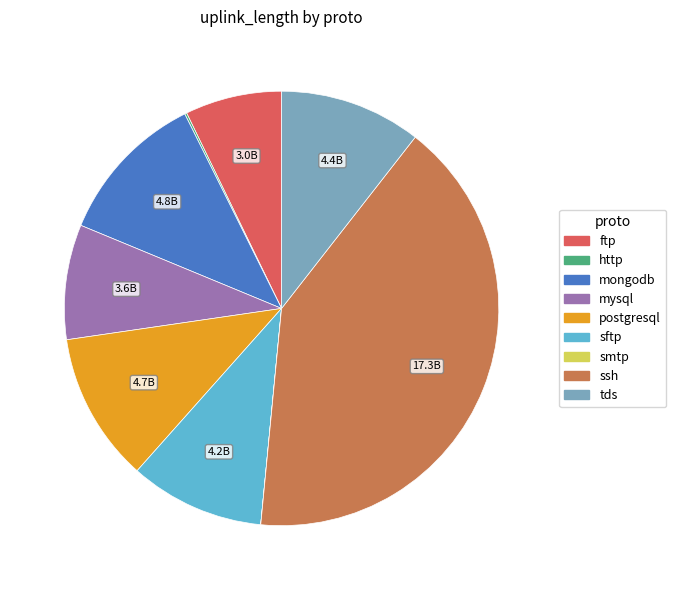

What is the ratio of the value at mysql to the value at mongodb?

0.8